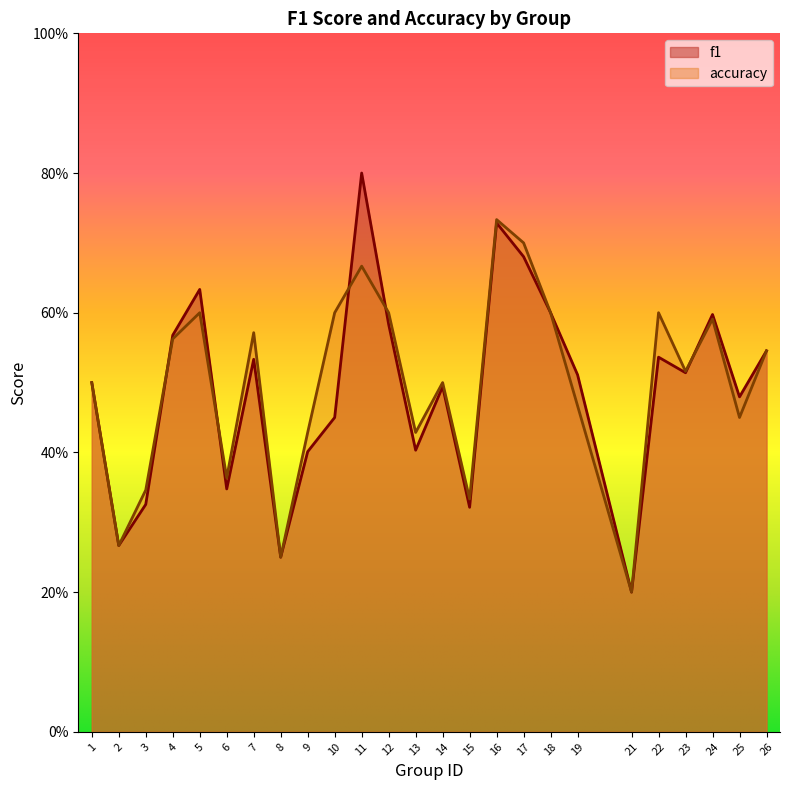

Reading left to right, list all the values displayed in this chart.

f1: 1=0.5	2=0.3	3=0.3	4=0.6	5=0.6	6=0.3	7=0.5	8=0.2	9=0.4	10=0.5	11=0.8	12=0.6	13=0.4	14=0.5	15=0.3	16=0.7	17=0.7	18=0.6	19=0.5	21=0.2	22=0.5	23=0.5	24=0.6	25=0.5	26=0.5
accuracy: 1=0.5	2=0.3	3=0.3	4=0.6	5=0.6	6=0.4	7=0.6	8=0.2	9=0.4	10=0.6	11=0.7	12=0.6	13=0.4	14=0.5	15=0.3	16=0.7	17=0.7	18=0.6	19=0.5	21=0.2	22=0.6	23=0.5	24=0.6	25=0.5	26=0.5